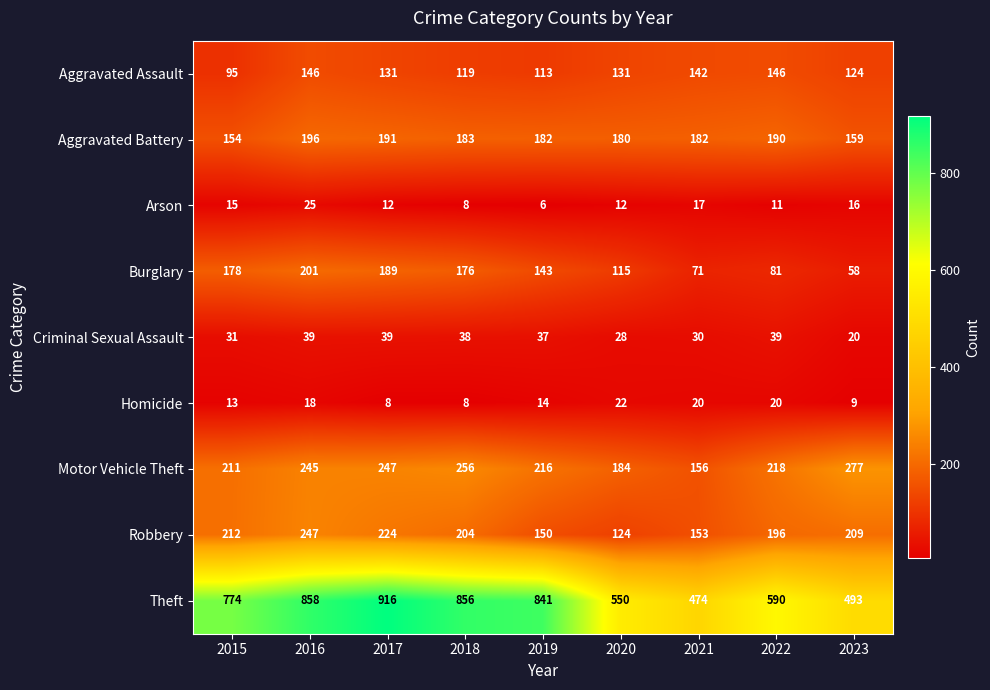

Which series has the largest range (max minus min)?

Theft